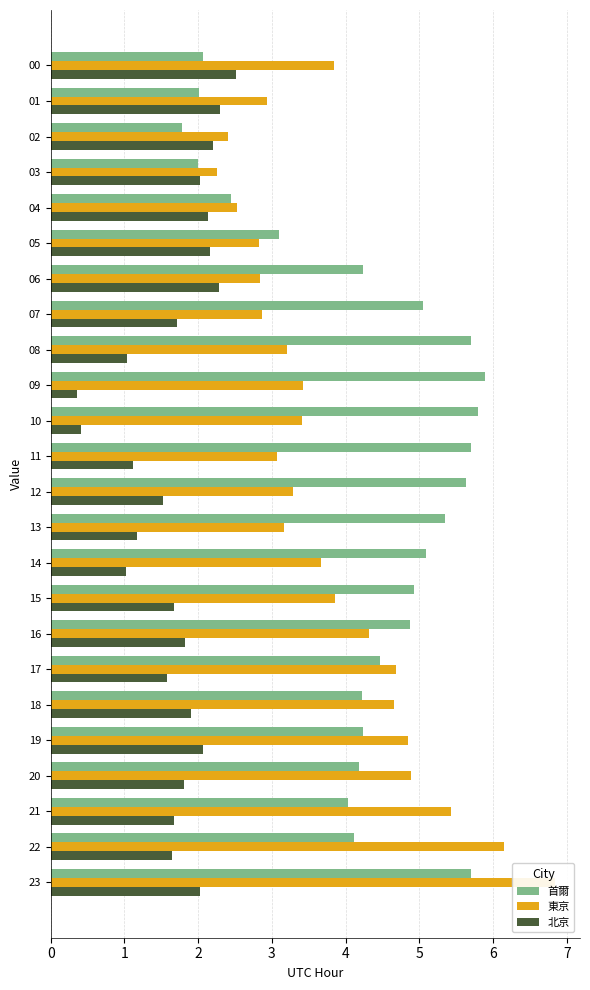

What is the maximum value shown in the chart?

6.8